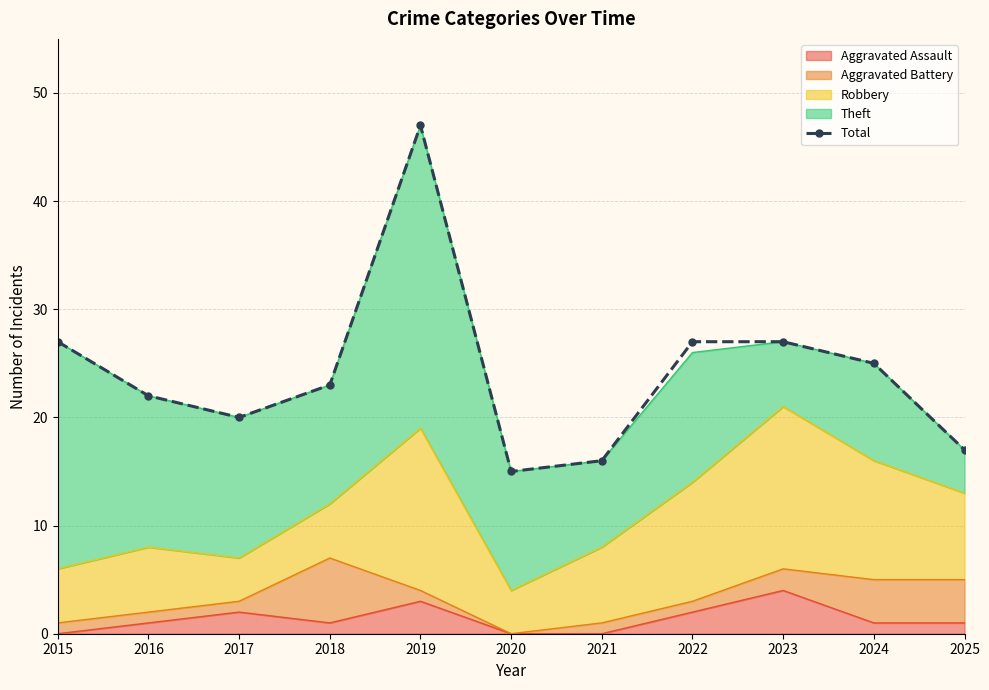

How many points are lower than both their immediate neighbors (excluding endpoints)?

2